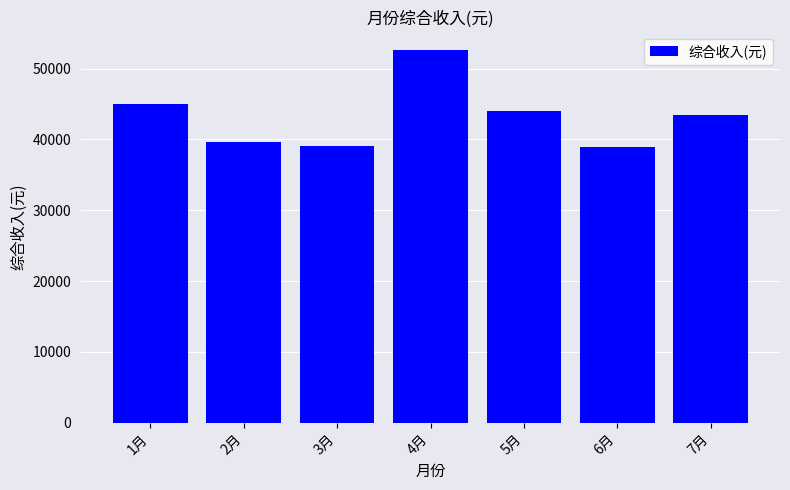

The value at 2月 is 39691.0. True or false?

True